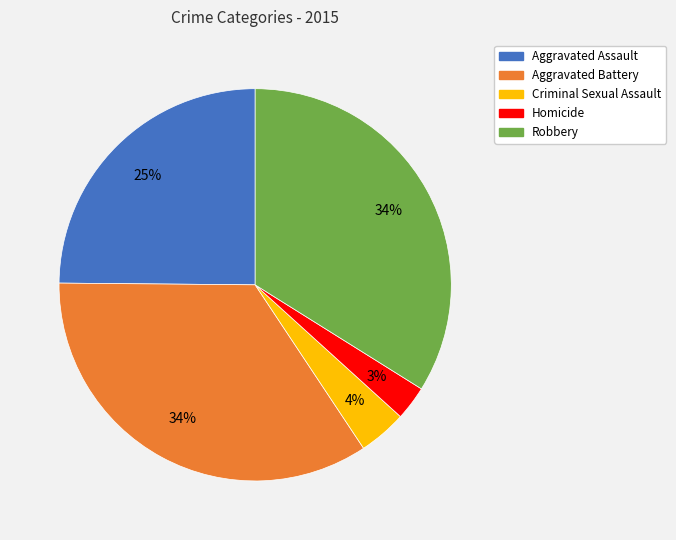

To the nearest percent, what portion does Robbery represent?

34%